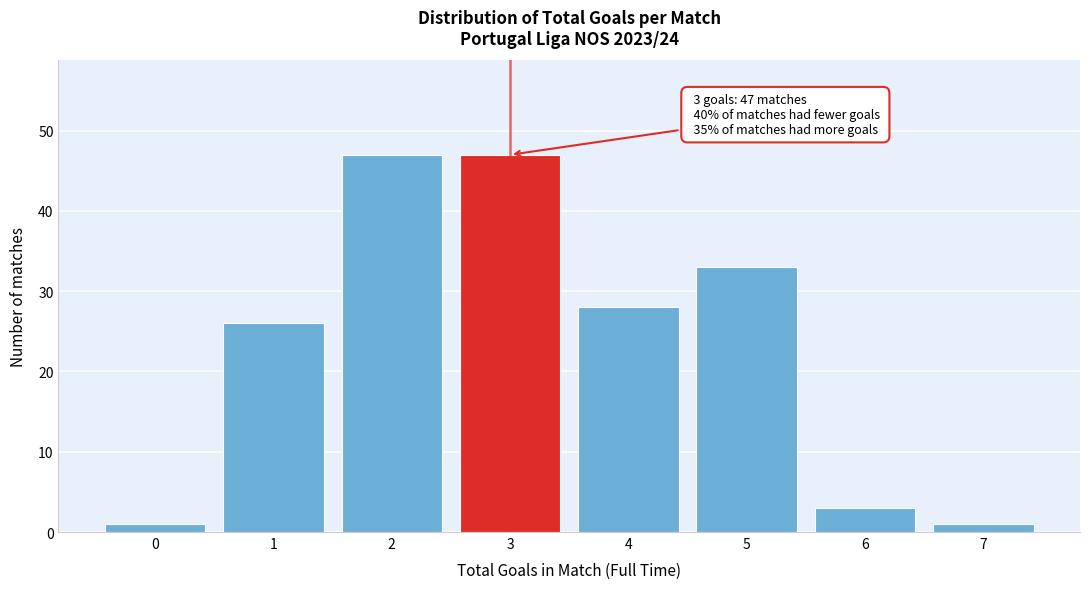

Reading right to left, what are all the values shown in this chart?

1	3	33	28	47	47	26	1